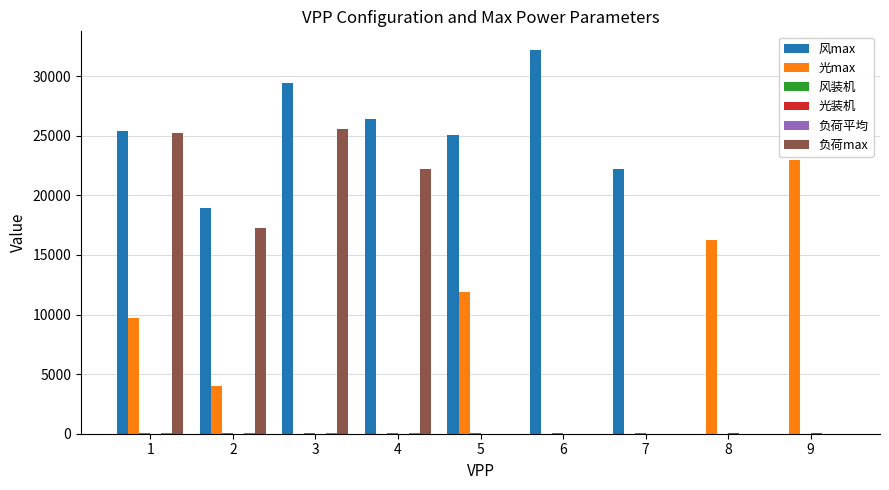

Count the number of categories in the chart.

9